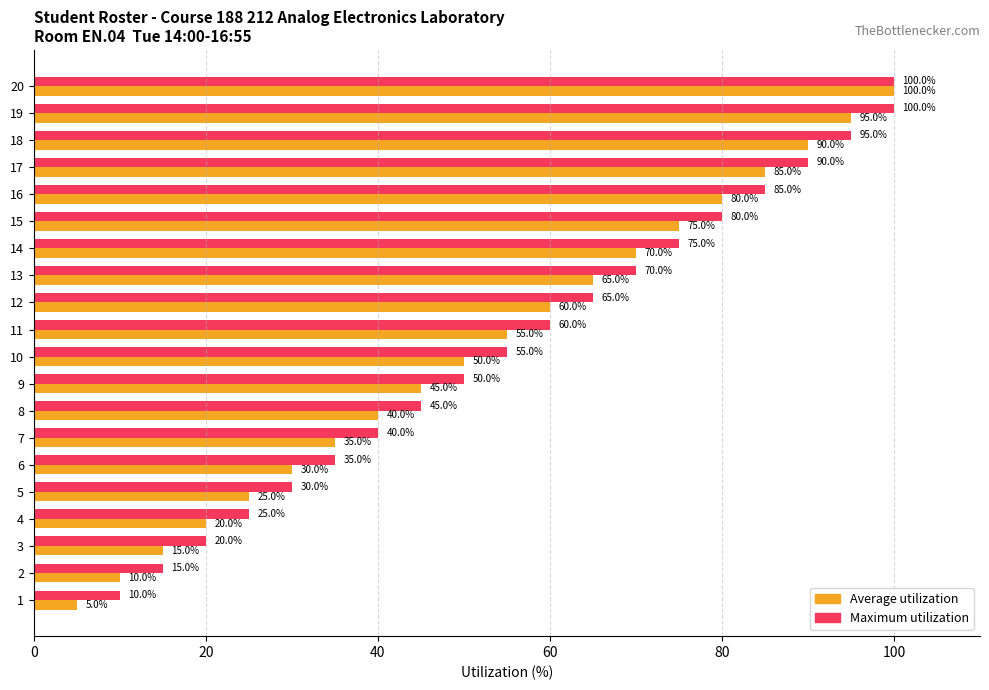

Which series has the largest total across all categories?

Maximum utilization